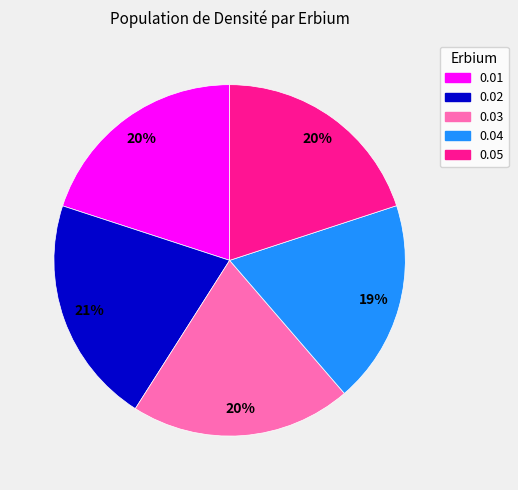

The 0.04 slice represents 19% of the pie. True or false?

True